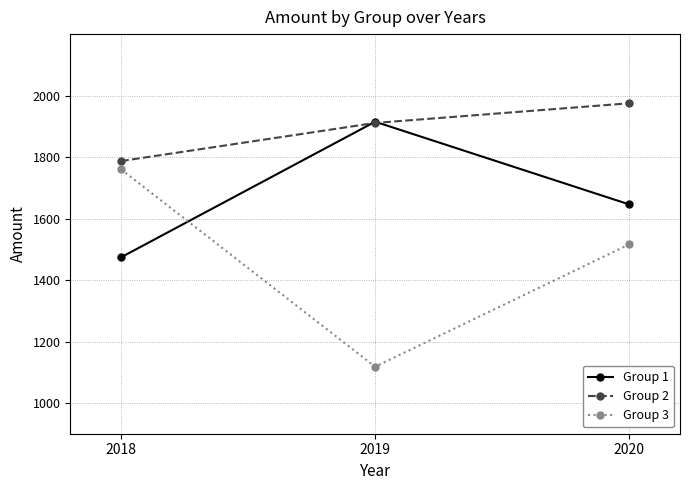

Reading left to right, extract all data points from this chart.

Group 1: 2018=1474	2019=1915	2020=1646
Group 2: 2018=1787	2019=1911	2020=1975
Group 3: 2018=1760	2019=1118	2020=1516